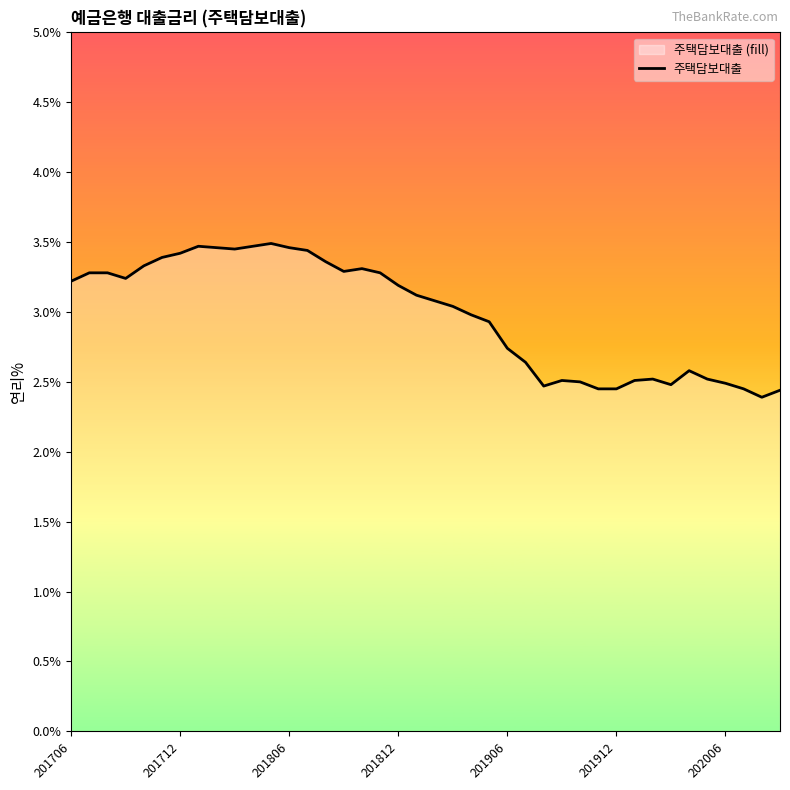

What is the minimum value shown in the chart?

2.4